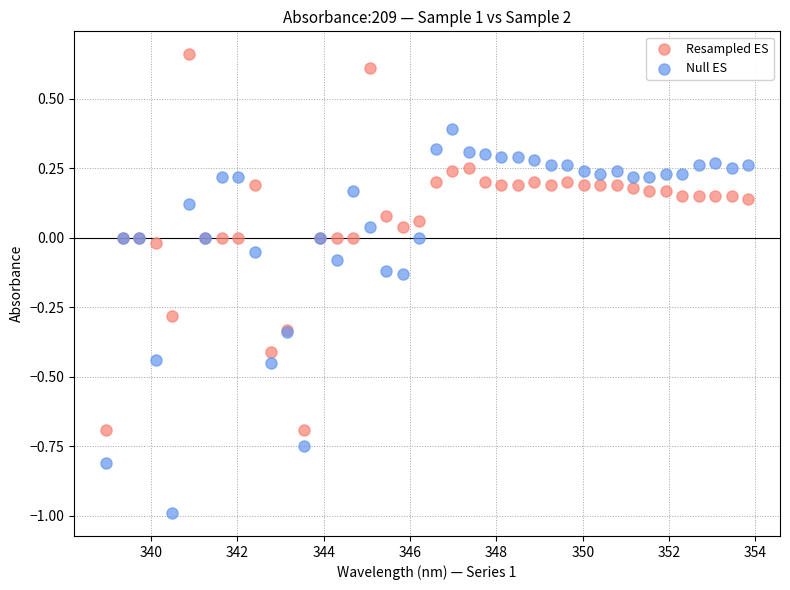

Which series contains the lowest Y value?

Null ES